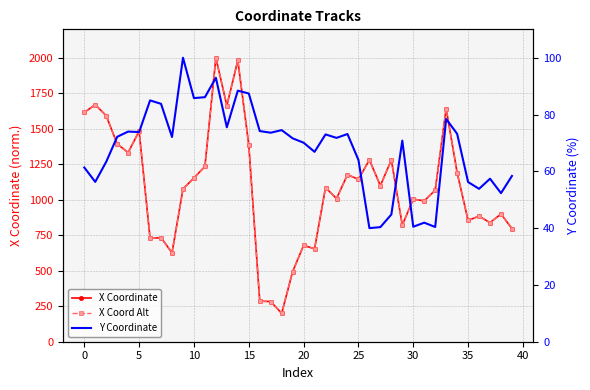

Which series has the largest range (max minus min)?

X Coordinate